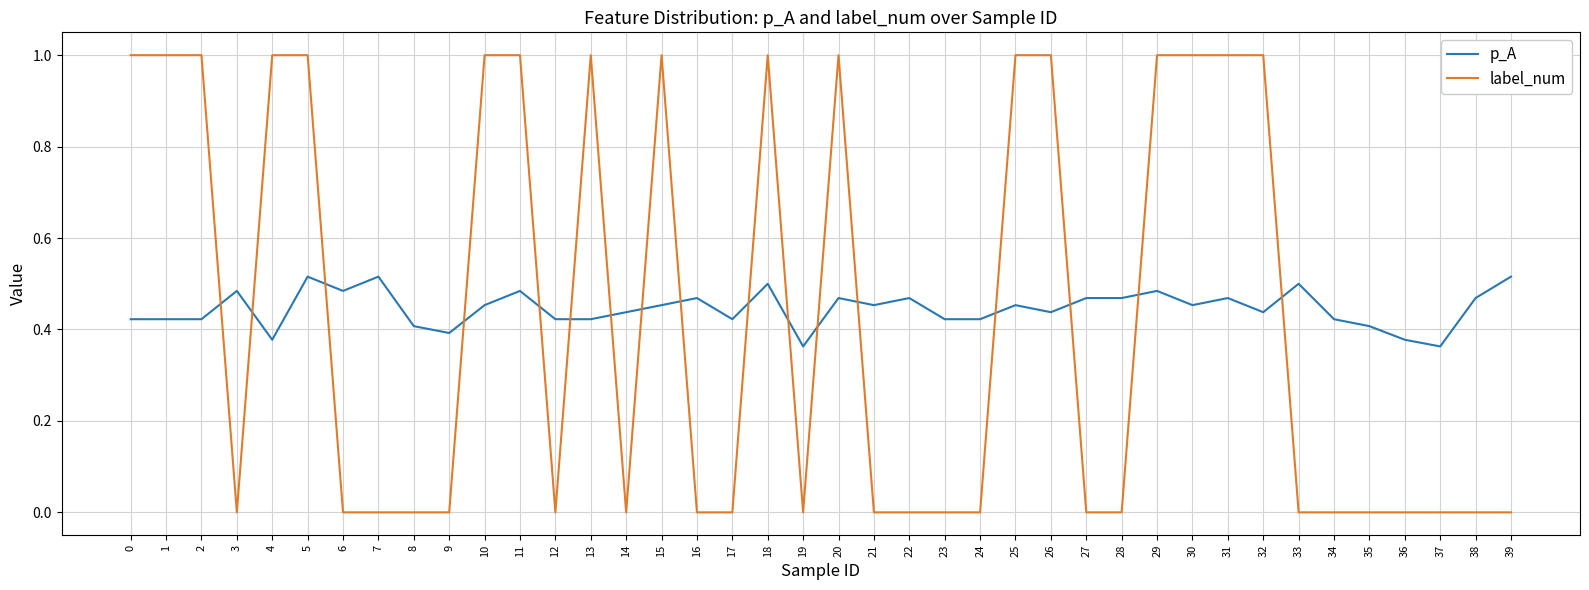

What are all the series names shown in the legend?

p_A, label_num